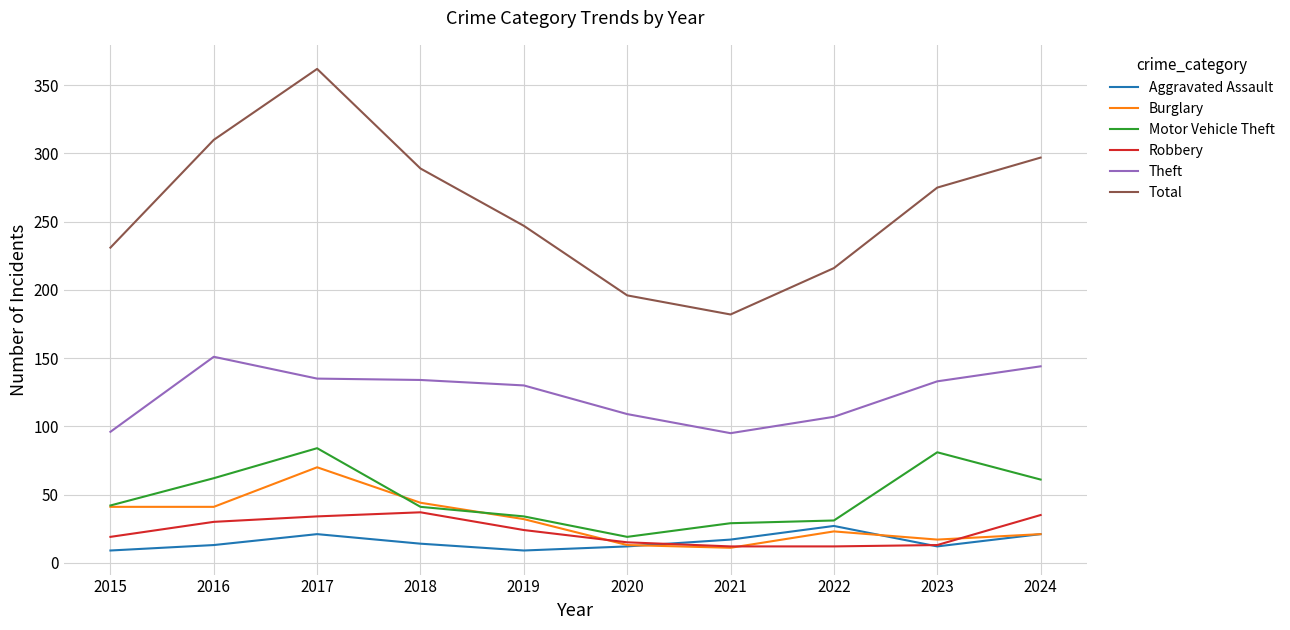

What is the sum of all Theft values?

1234